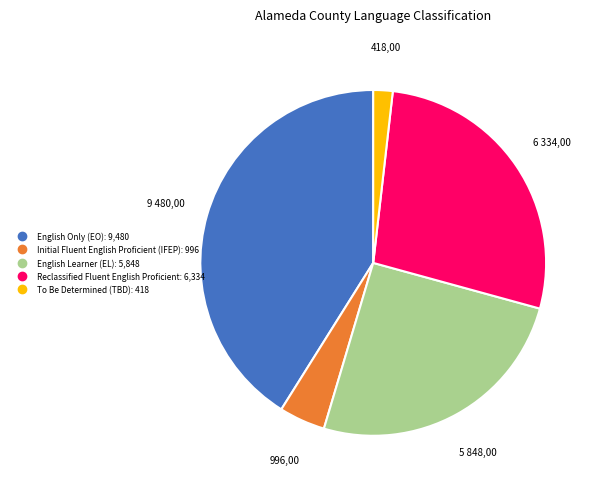

Is the sum of To Be Determined (TBD) and Initial Fluent English Proficient (IFEP) greater than half?

No